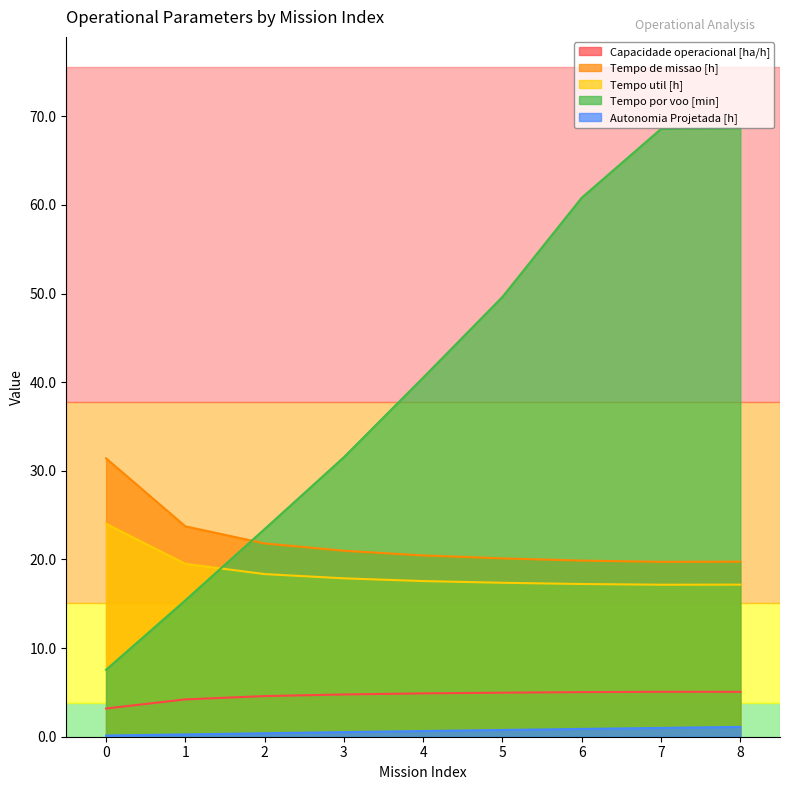

What is the smallest value displayed?

0.1